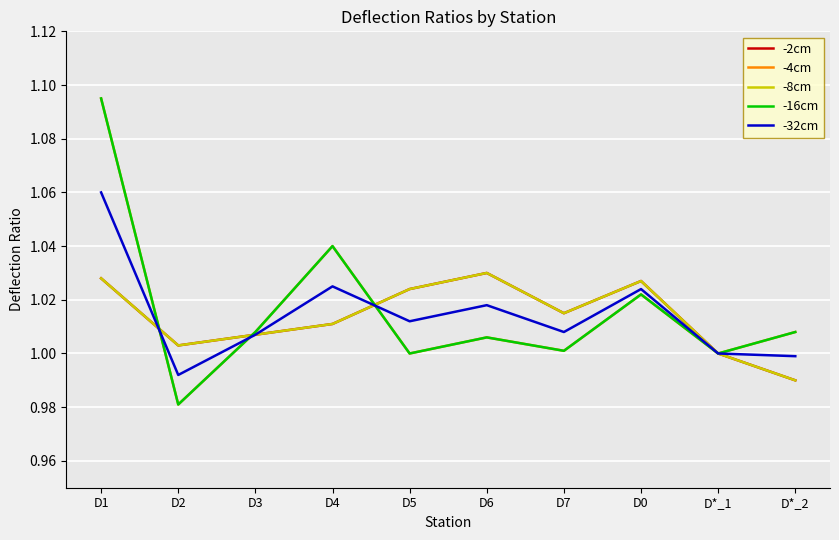

List the labels in order of -4cm value, smallest first.

D2, D5, D*_1, D7, D6, D3, D*_2, D0, D4, D1